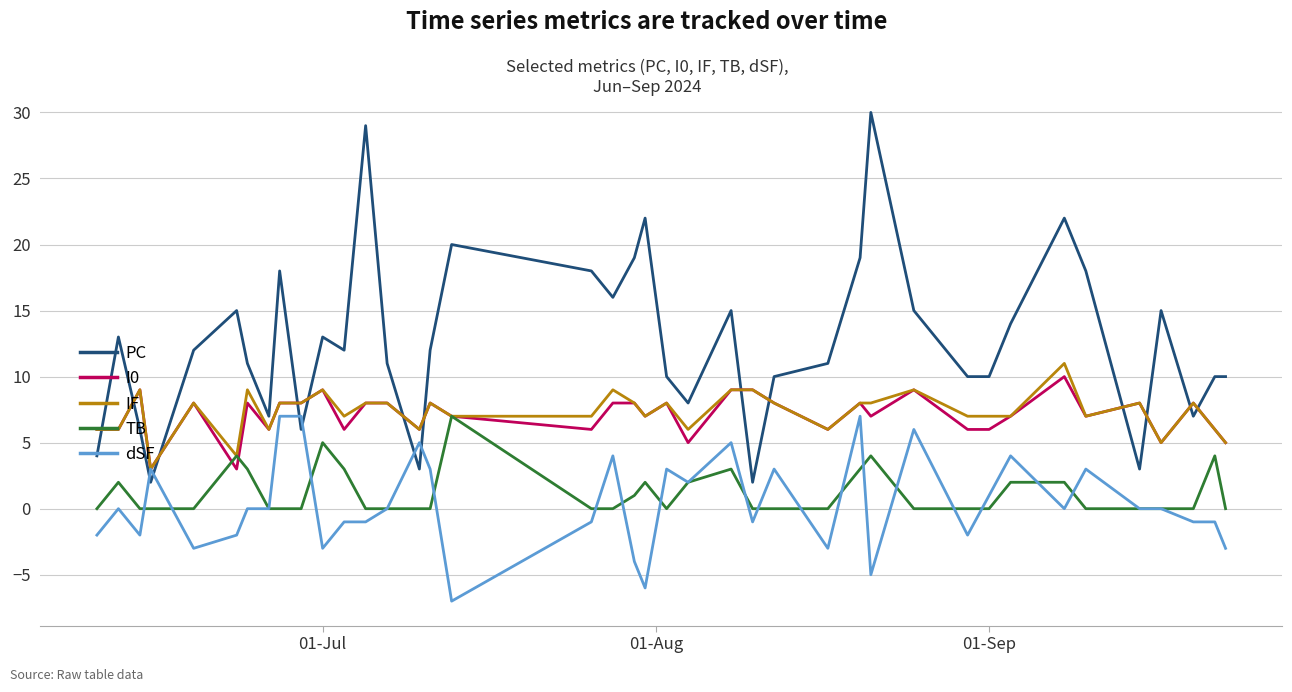

What is the highest value of the PC series?

30